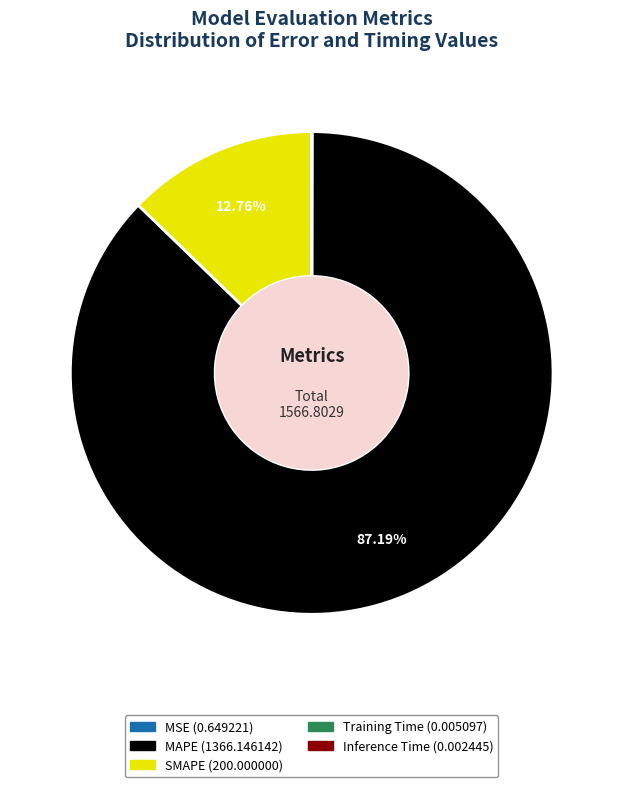

Which category has the biggest portion of the pie?

MAPE